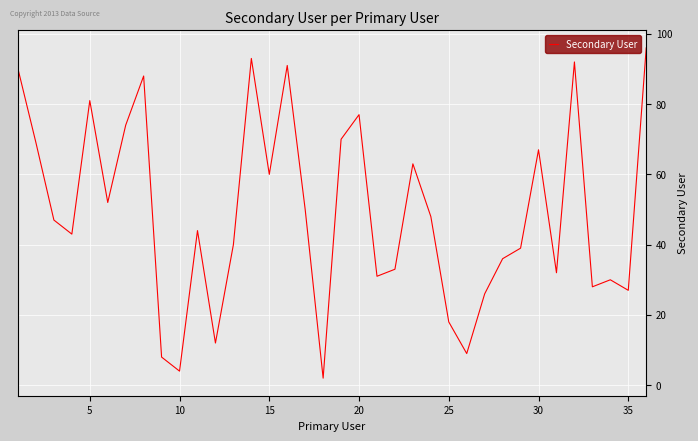

What is the maximum value shown in the chart?

96